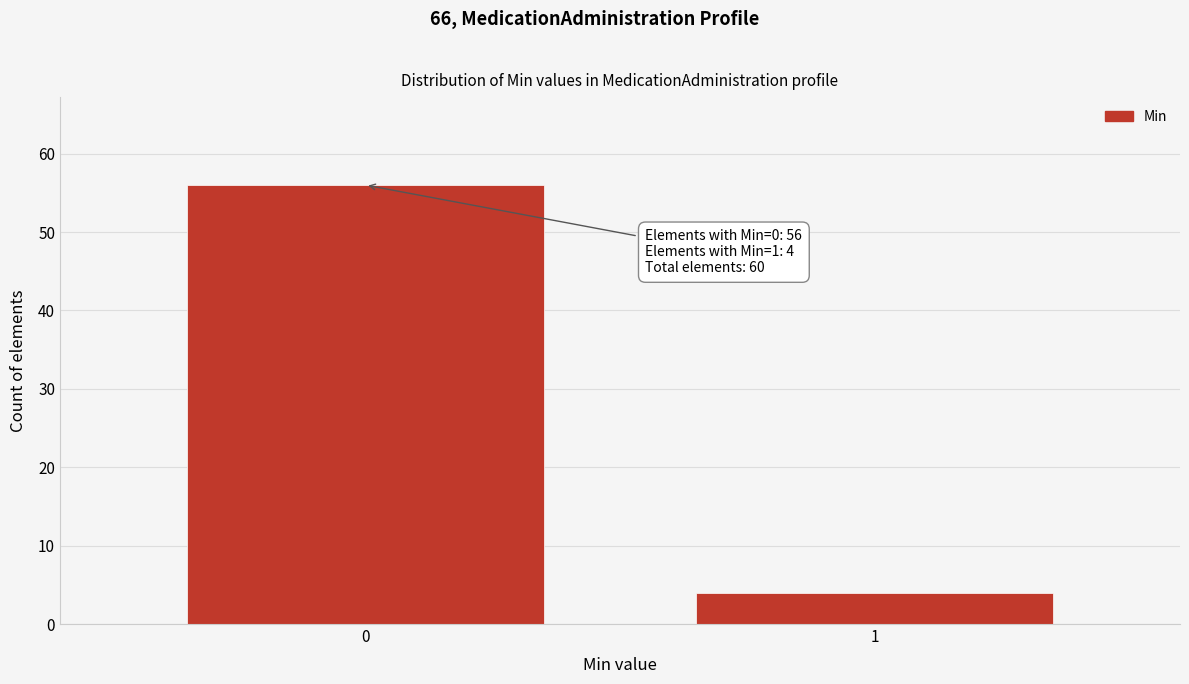

Reading right to left, extract all data points from this chart.

1=4	0=56